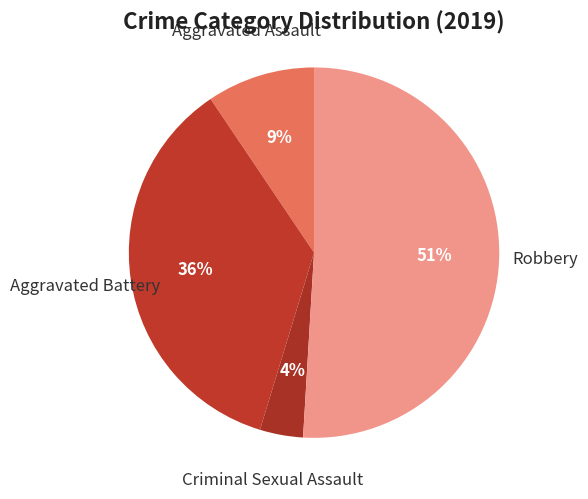

Rank the categories by value from highest to lowest.

Robbery, Aggravated Battery, Aggravated Assault, Criminal Sexual Assault